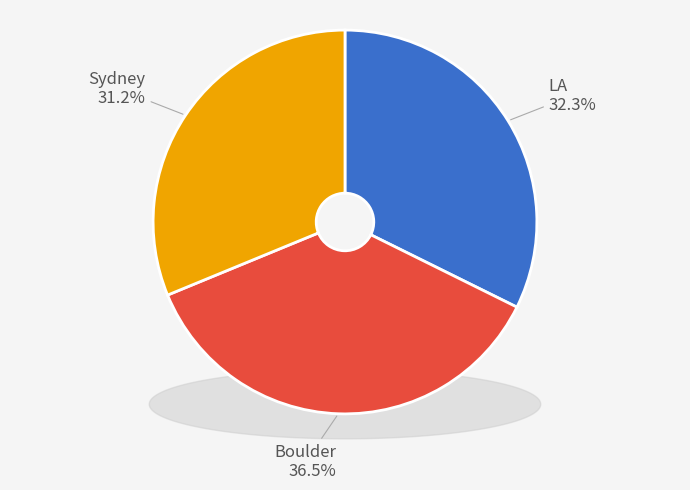

Is the sum of Boulder and LA greater than half?

Yes